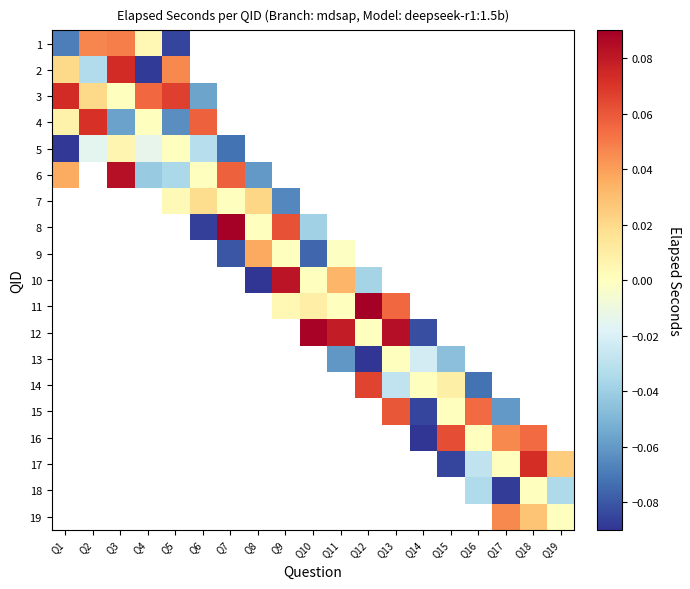

What is the minimum value shown in the chart?

-0.1